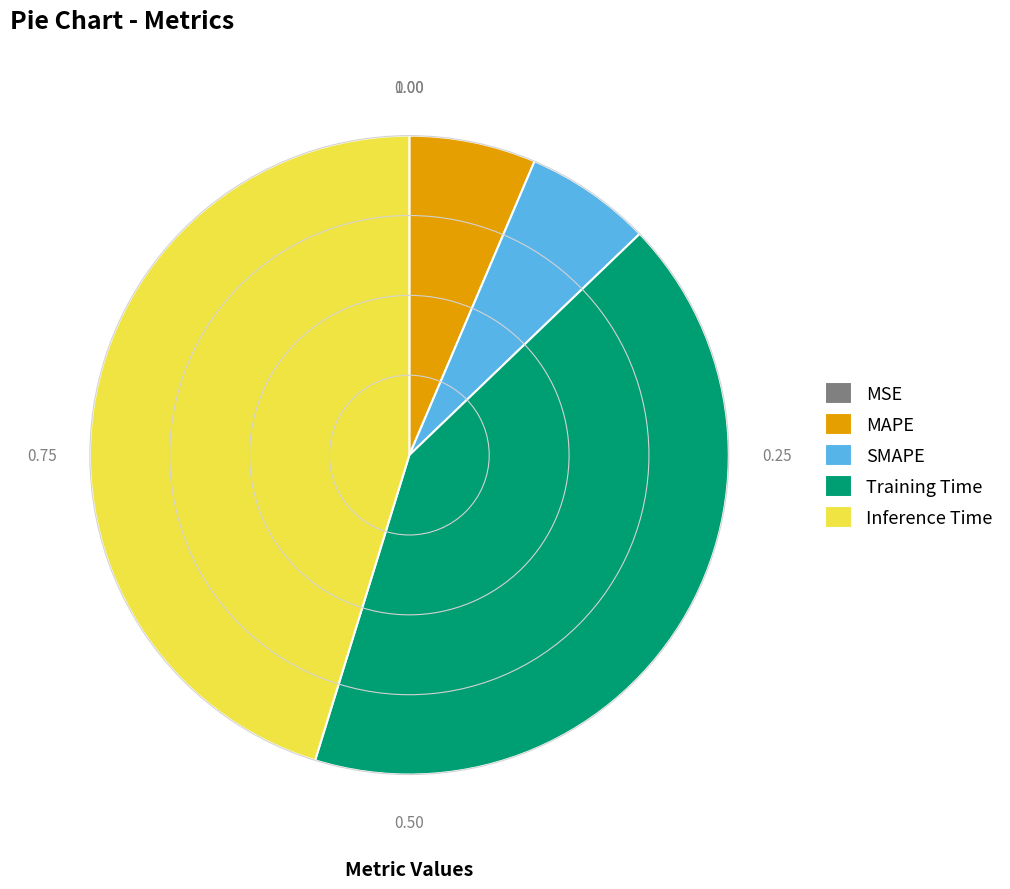

Which has a higher value, Inference Time or SMAPE?

Inference Time